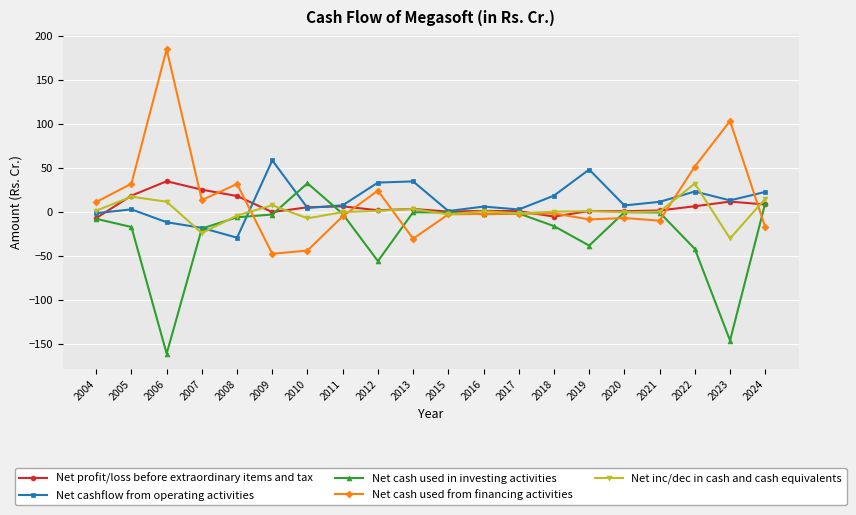

The value of Net profit/loss before extraordinary items and tax at 2008 is 31.6. True or false?

False